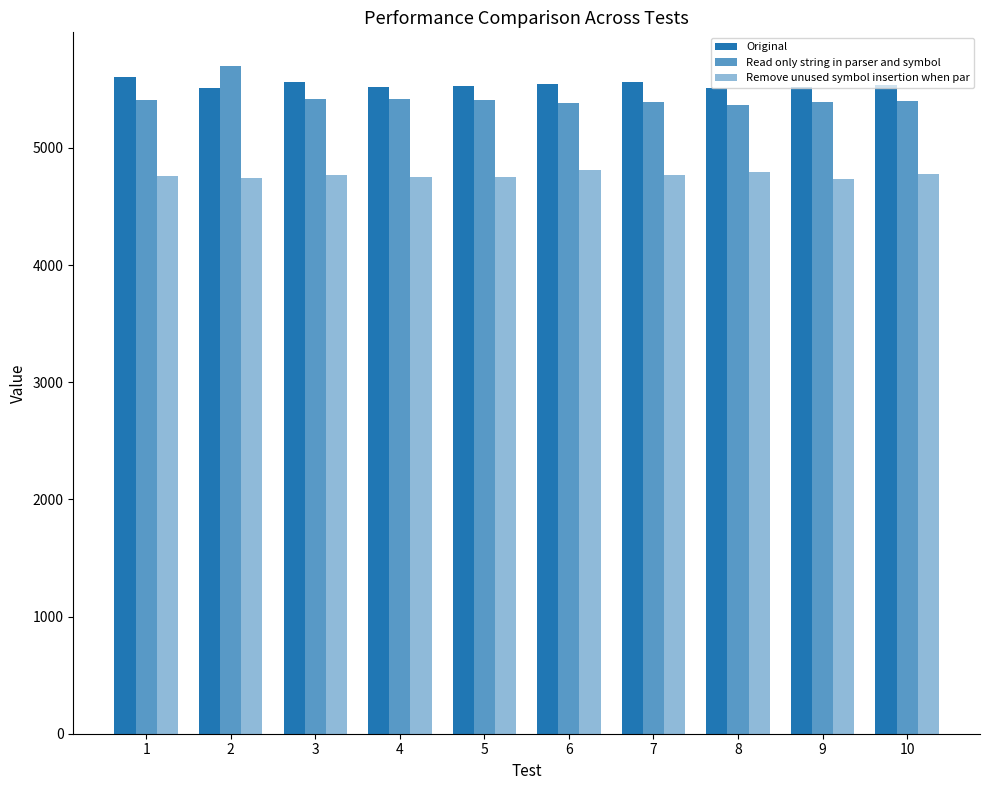

What is the sum of all Remove unused symbol insertion when par values?

47682